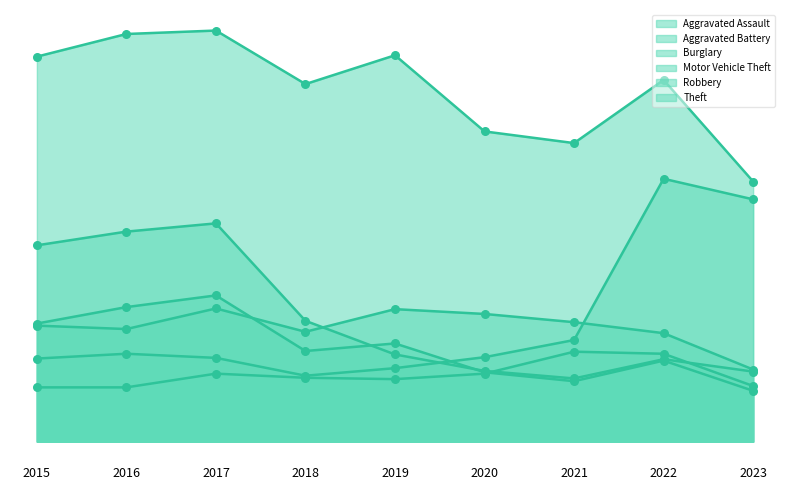

What are all the series names shown in the legend?

Aggravated Assault, Aggravated Battery, Burglary, Motor Vehicle Theft, Robbery, Theft